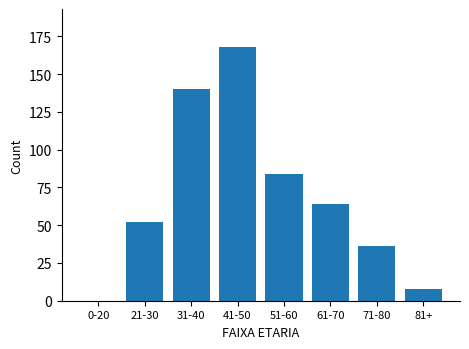

Reading left to right, list all the values displayed in this chart.

0-20=0	21-30=52	31-40=140	41-50=168	51-60=84	61-70=64	71-80=36	81+=8